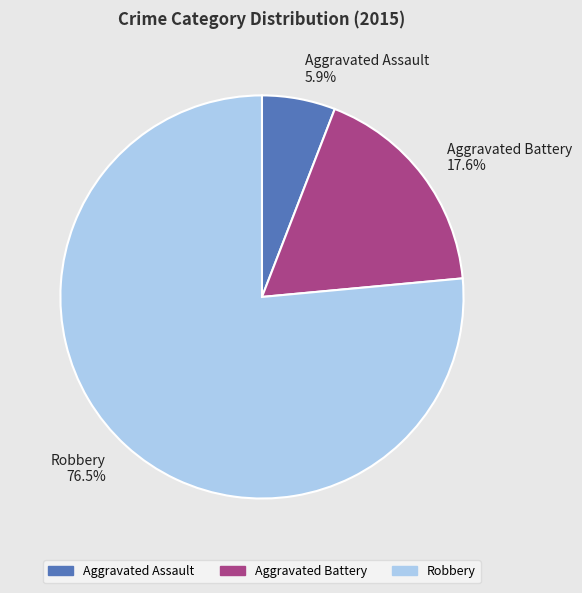

What is the majority slice?

Robbery